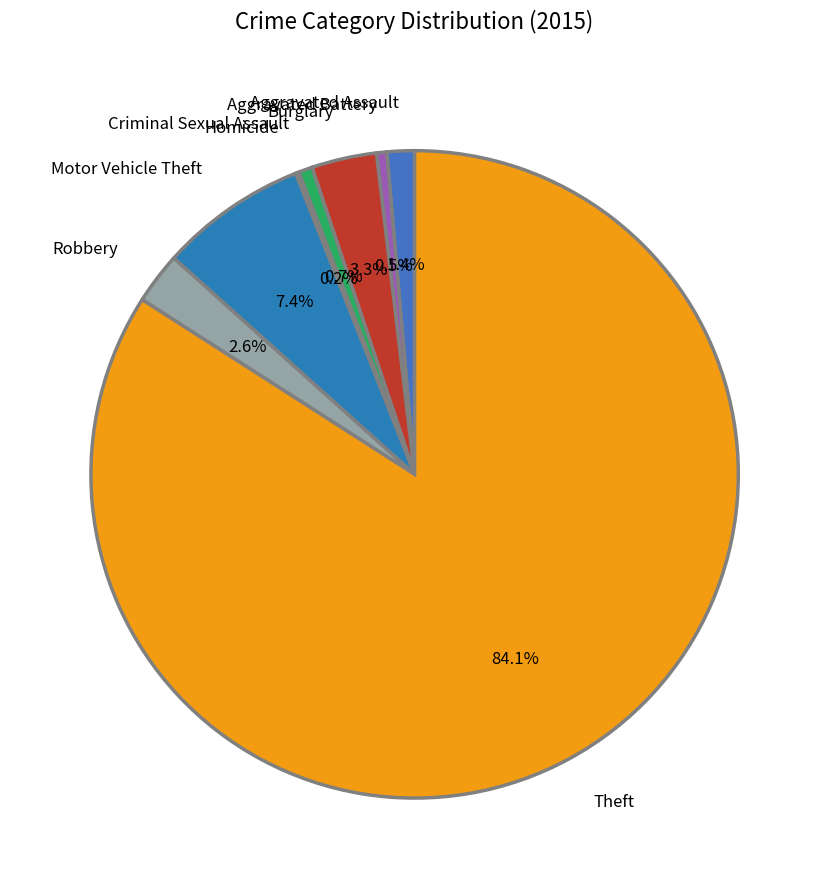

Is the sum of Aggravated Assault and Criminal Sexual Assault greater than half?

No